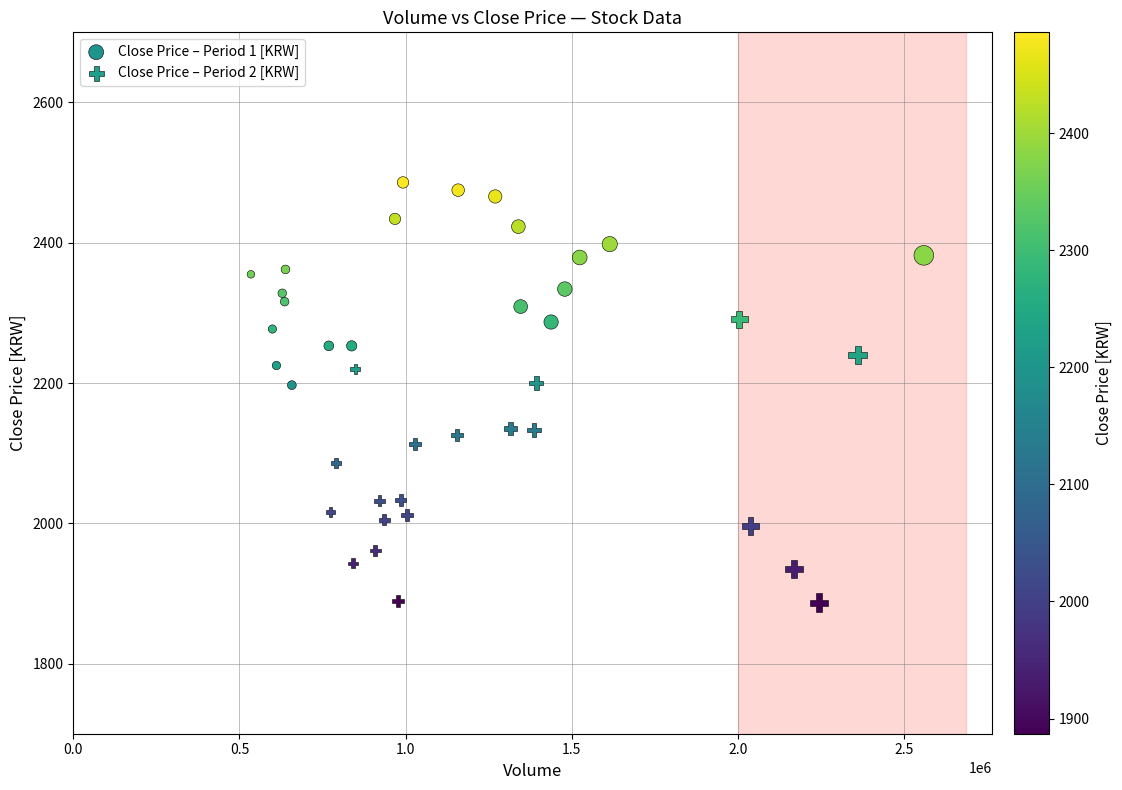

Which series reaches the minimum Y coordinate?

Close Price – Period 2 [KRW]